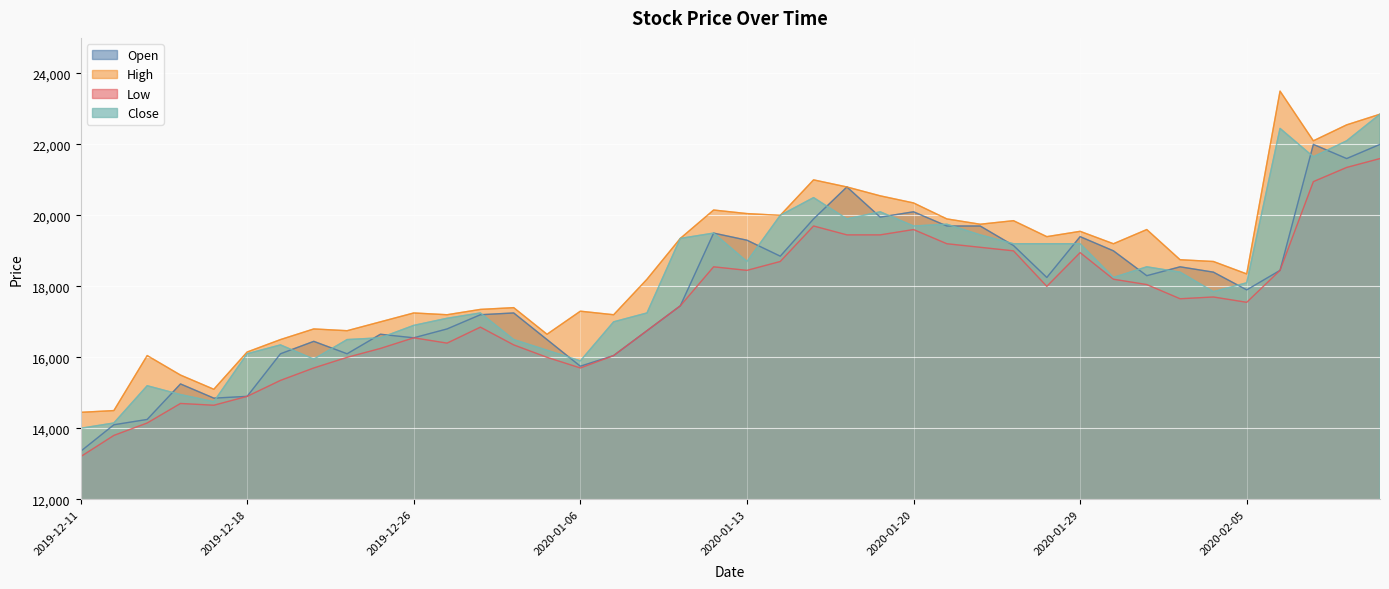

Reading left to right, list all the values displayed in this chart.

Open: 2019-12-11=13350	2019-12-12=14100	2019-12-13=14250	2019-12-16=15250	2019-12-17=14850	2019-12-18=14900	2019-12-19=16100	2019-12-20=16450	2019-12-23=16100	2019-12-24=16650	2019-12-26=16550	2019-12-27=16800	2019-12-30=17200	2020-01-02=17250	2020-01-03=16500	2020-01-06=15750	2020-01-07=16050	2020-01-08=16750	2020-01-09=17450	2020-01-10=19500	2020-01-13=19300	2020-01-14=18850	2020-01-15=19900	2020-01-16=20800	2020-01-17=19950	2020-01-20=20100	2020-01-21=19700	2020-01-22=19700	2020-01-23=19150	2020-01-28=18250	2020-01-29=19400	2020-01-30=19000	2020-01-31=18300	2020-02-03=18550	2020-02-04=18400	2020-02-05=17900	2020-02-06=18450	2020-02-07=22000	2020-02-10=21600	2020-02-11=22000
High: 2019-12-11=14450	2019-12-12=14500	2019-12-13=16050	2019-12-16=15500	2019-12-17=15100	2019-12-18=16150	2019-12-19=16500	2019-12-20=16800	2019-12-23=16750	2019-12-24=17000	2019-12-26=17250	2019-12-27=17200	2019-12-30=17350	2020-01-02=17400	2020-01-03=16650	2020-01-06=17300	2020-01-07=17200	2020-01-08=18200	2020-01-09=19350	2020-01-10=20150	2020-01-13=20050	2020-01-14=20000	2020-01-15=21000	2020-01-16=20800	2020-01-17=20550	2020-01-20=20350	2020-01-21=19900	2020-01-22=19750	2020-01-23=19850	2020-01-28=19400	2020-01-29=19550	2020-01-30=19200	2020-01-31=19600	2020-02-03=18750	2020-02-04=18700	2020-02-05=18350	2020-02-06=23500	2020-02-07=22100	2020-02-10=22550	2020-02-11=22850
Low: 2019-12-11=13200	2019-12-12=13800	2019-12-13=14150	2019-12-16=14700	2019-12-17=14650	2019-12-18=14900	2019-12-19=15350	2019-12-20=15700	2019-12-23=16000	2019-12-24=16250	2019-12-26=16550	2019-12-27=16400	2019-12-30=16850	2020-01-02=16350	2020-01-03=16000	2020-01-06=15700	2020-01-07=16050	2020-01-08=16750	2020-01-09=17450	2020-01-10=18550	2020-01-13=18450	2020-01-14=18700	2020-01-15=19700	2020-01-16=19450	2020-01-17=19450	2020-01-20=19600	2020-01-21=19200	2020-01-22=19100	2020-01-23=19000	2020-01-28=18000	2020-01-29=18950	2020-01-30=18200	2020-01-31=18050	2020-02-03=17650	2020-02-04=17700	2020-02-05=17550	2020-02-06=18450	2020-02-07=20950	2020-02-10=21350	2020-02-11=21600
Close: 2019-12-11=14000	2019-12-12=14150	2019-12-13=15200	2019-12-16=14950	2019-12-17=14750	2019-12-18=16100	2019-12-19=16350	2019-12-20=15950	2019-12-23=16500	2019-12-24=16550	2019-12-26=16900	2019-12-27=17100	2019-12-30=17250	2020-01-02=16500	2020-01-03=16200	2020-01-06=15900	2020-01-07=17000	2020-01-08=17250	2020-01-09=19350	2020-01-10=19500	2020-01-13=18700	2020-01-14=20000	2020-01-15=20500	2020-01-16=19900	2020-01-17=20100	2020-01-20=19700	2020-01-21=19750	2020-01-22=19450	2020-01-23=19200	2020-01-28=19200	2020-01-29=19200	2020-01-30=18250	2020-01-31=18550	2020-02-03=18400	2020-02-04=17850	2020-02-05=18100	2020-02-06=22450	2020-02-07=21650	2020-02-10=22100	2020-02-11=22850